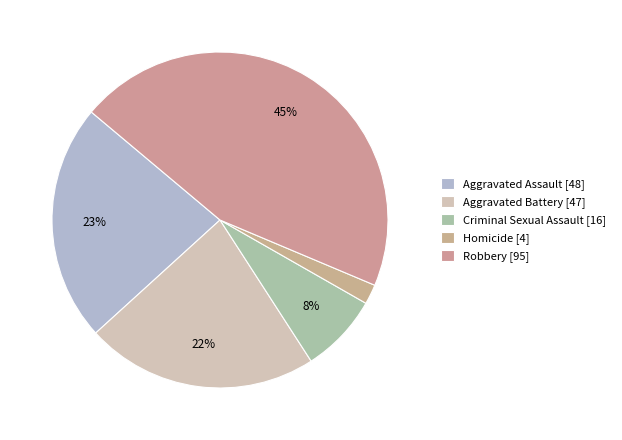

True or false: Criminal Sexual Assault accounts for 19% of the total.

False